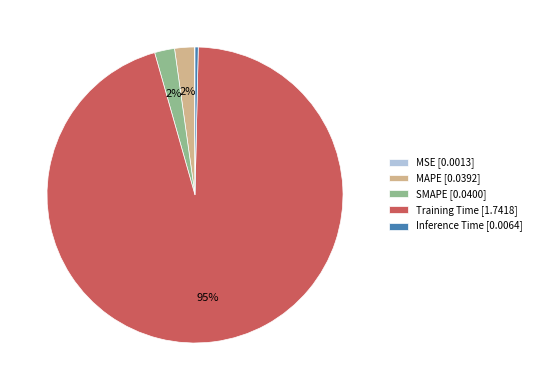

Is the sum of MAPE [0.0392] and Training Time [1.7418] greater than half?

Yes